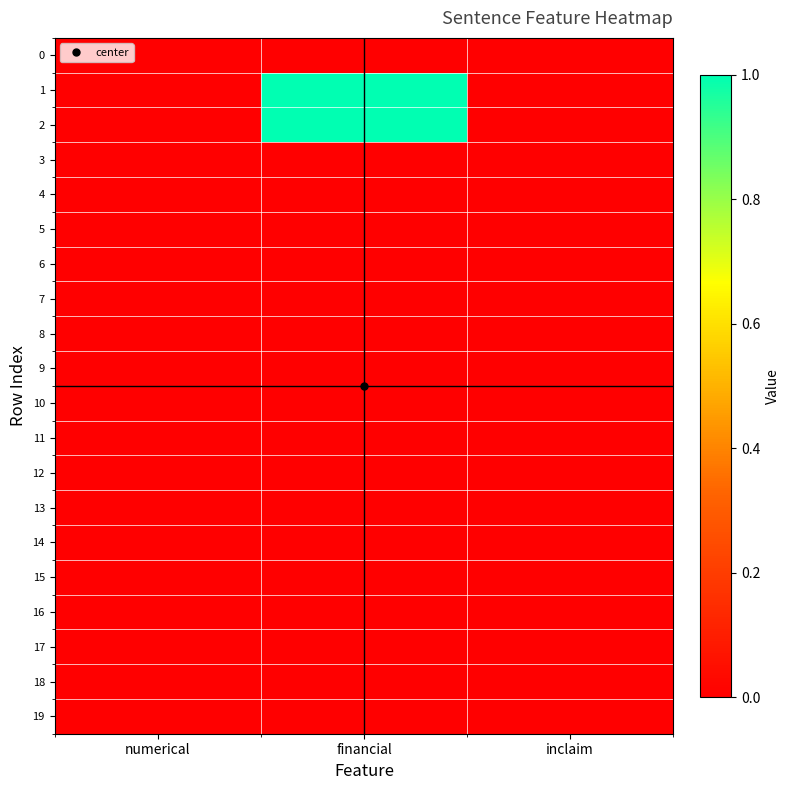

At how many categories does at least one series exceed 0?

1